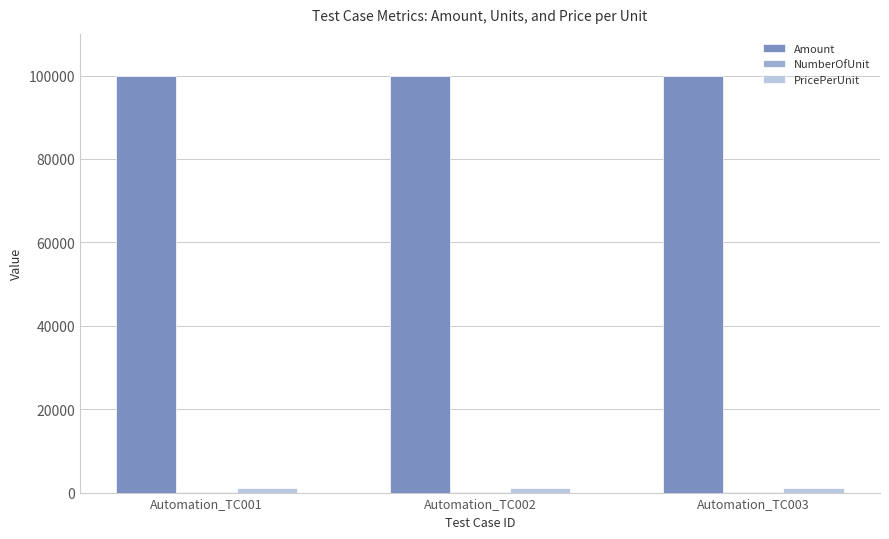

Which series has the largest total across all categories?

Amount